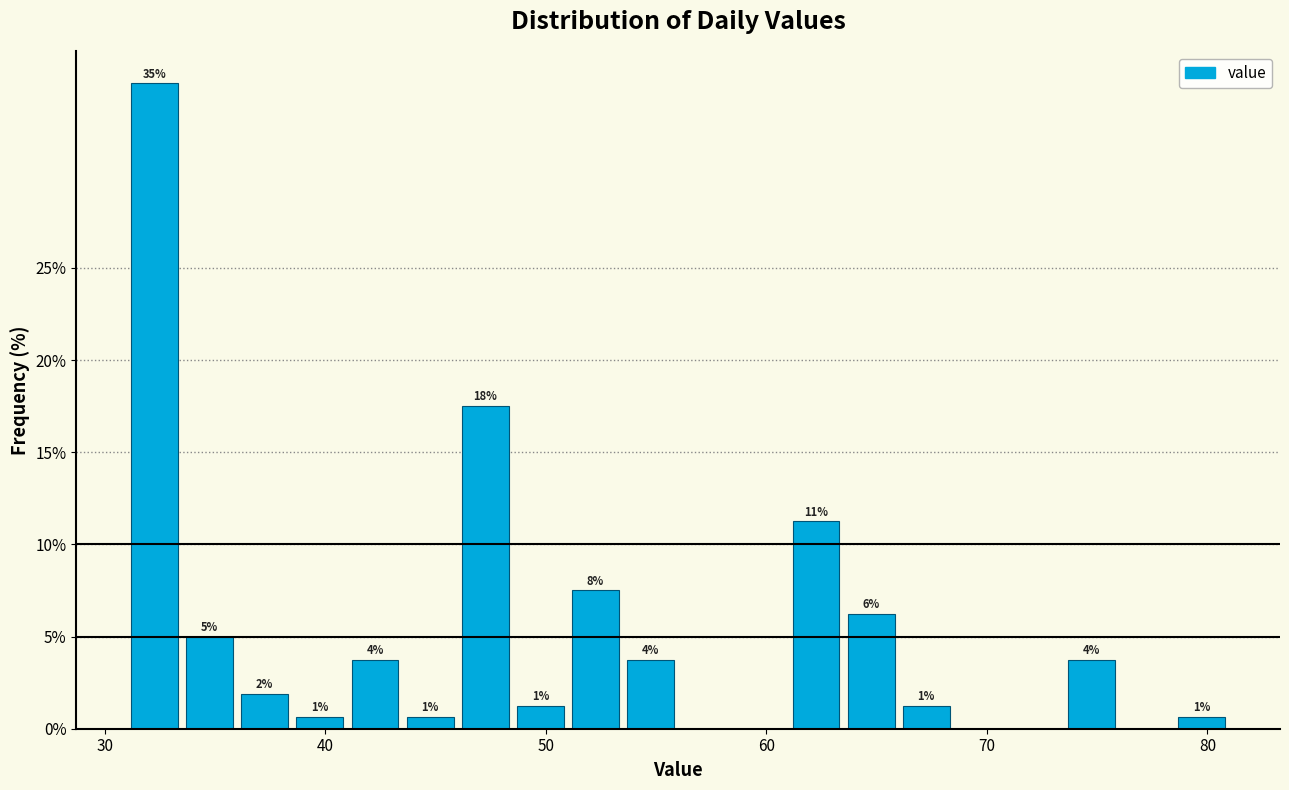

Around what value on the x-axis is the tallest bar? Give the approximate position of its centre, as read against the axis.

32